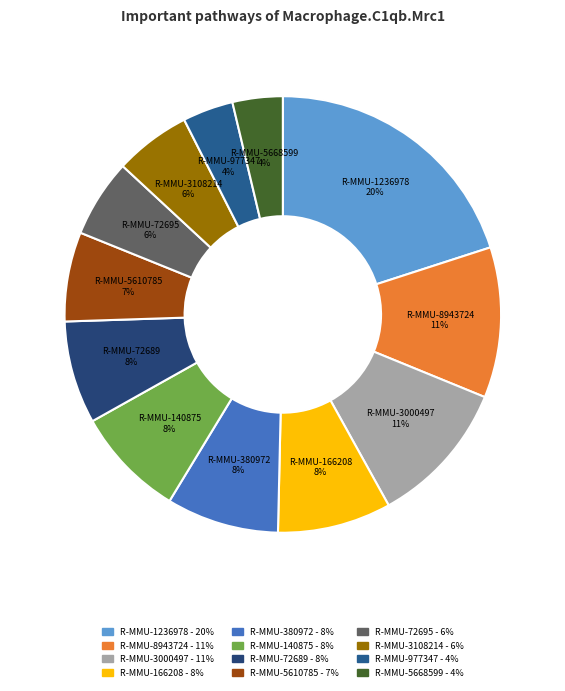

The R-MMU-5610785 slice represents 12% of the pie. True or false?

False